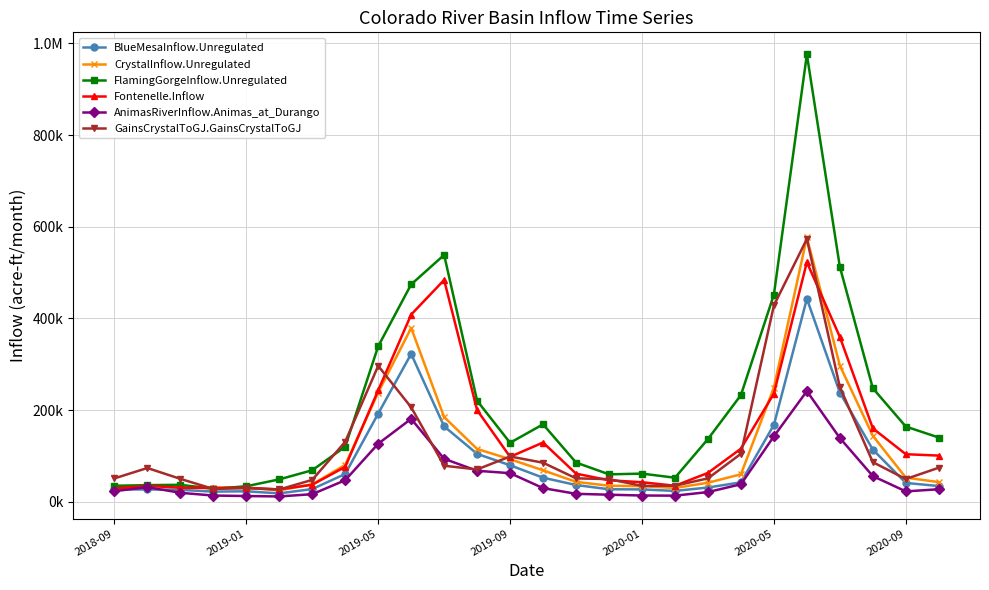

Reading left to right, what are all the values shown in this chart?

BlueMesaInflow.Unregulated: 27166.7	26912.3	26184.6	22240.3	22972.4	18408.8	27857.2	60685.7	192437.8	322641.4	164566.0	104596.4	79692.4	52643.5	36661.4	27399.5	27065.5	23799.6	31192.7	42449.8	167926.4	442963.2	238185.3	113906.7	41228.7	34384.0
CrystalInflow.Unregulated: 35063.6	35174.4	34460.7	30958.2	30714.4	25141.6	38001.3	80518.0	238449.5	379175.7	184922.6	115287.3	92925.1	68716.4	43518.5	35098.3	34041.6	30235.1	41592.7	60059.1	249095.0	576800.7	297225.1	144127.0	52694.9	43019.1
FlamingGorgeInflow.Unregulated: 34611.8	36428.7	37090.2	28262.0	33937.2	48968.2	68876.2	120238.8	339234.6	474220.9	538524.1	220460.0	128768.7	169047.5	85647.6	59939.0	61521.6	52561.6	136880.1	232775.5	452050.6	975821.4	512541.3	247727.5	164146.8	140196.2
Fontenelle.Inflow: 28905.0	34667.1	30781.0	30259.4	30776.1	27081.7	37289.6	76250.4	243180.4	408382.0	483929.2	200031.3	98165.8	129317.5	61481.3	46940.4	42761.9	35075.0	63060.1	115894.4	236249.0	522690.8	359627.3	160284.3	103849.3	100852.4
AnimasRiverInflow.Animas_at_Durango: 23184.8	31995.4	19689.9	13682.0	12670.4	11696.5	16679.0	47137.2	126644.6	180971.9	93818.2	67695.9	62501.2	29924.6	17456.5	15510.7	13775.2	13446.0	21274.7	38318.7	142849.6	241467.8	139160.3	56118.3	22746.5	27465.1
GainsCrystalToGJ.GainsCrystalToGJ: 51083.0	73781.0	50123.0	28077.0	29806.0	26879.0	47853.0	130985.0	296486.0	206267.0	78698.0	70611.0	98912.0	85269.0	51200.0	49487.0	34761.0	35189.0	51150.0	104712.0	428379.0	573366.0	250252.0	86494.0	49707.0	74402.0